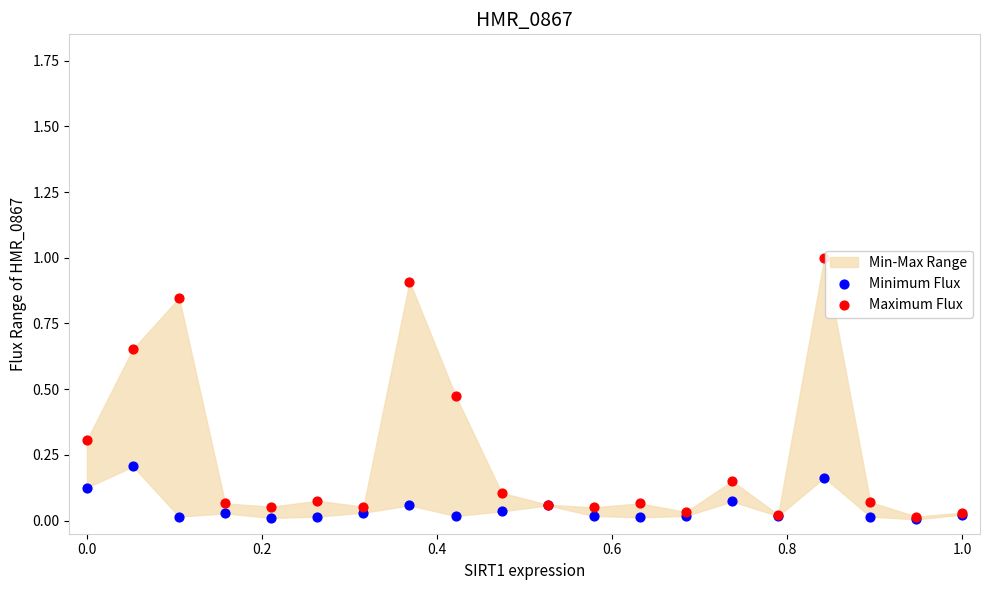

Which series contains the highest Y value?

Maximum Flux